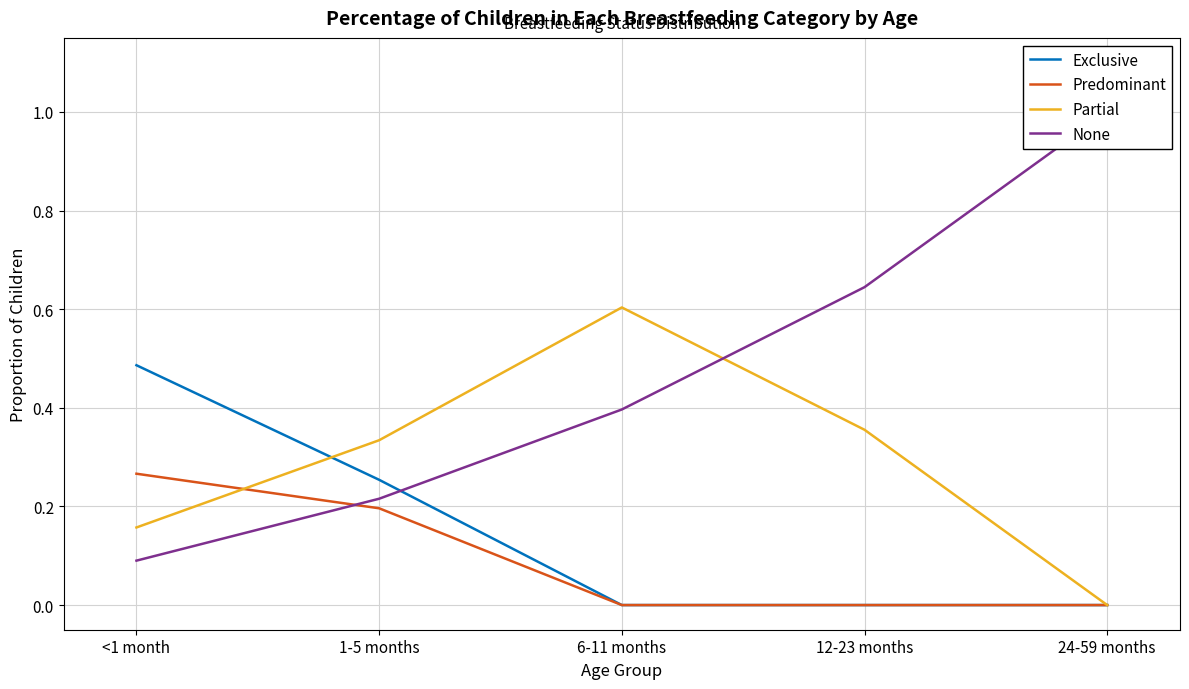

True or false: None has a value of 1.4 at 24-59 months.

False